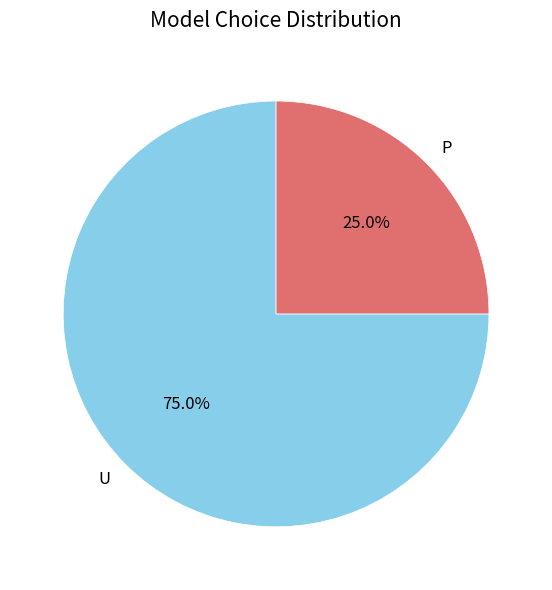

True or false: U accounts for 75% of the total.

True